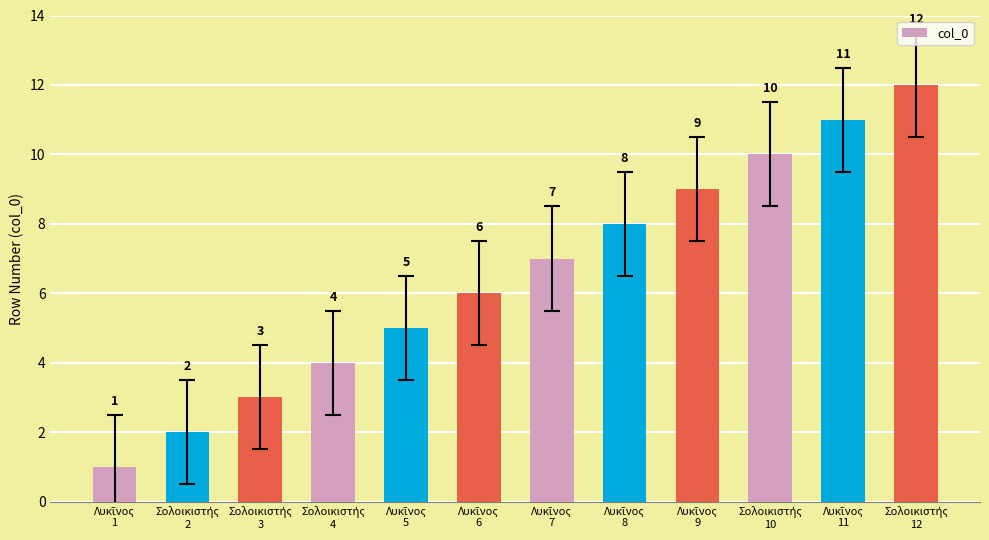

What is the minimum value shown in the chart?

1